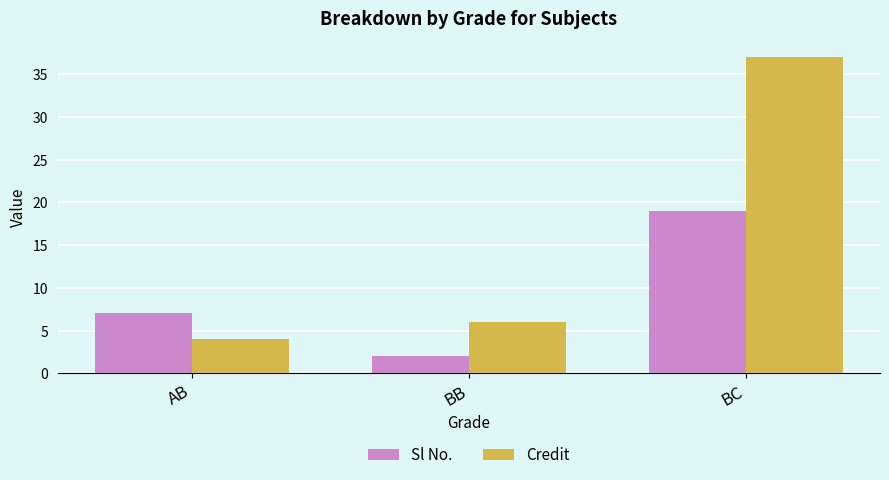

What is the sum of the Sl No. values at BC and AB?

26